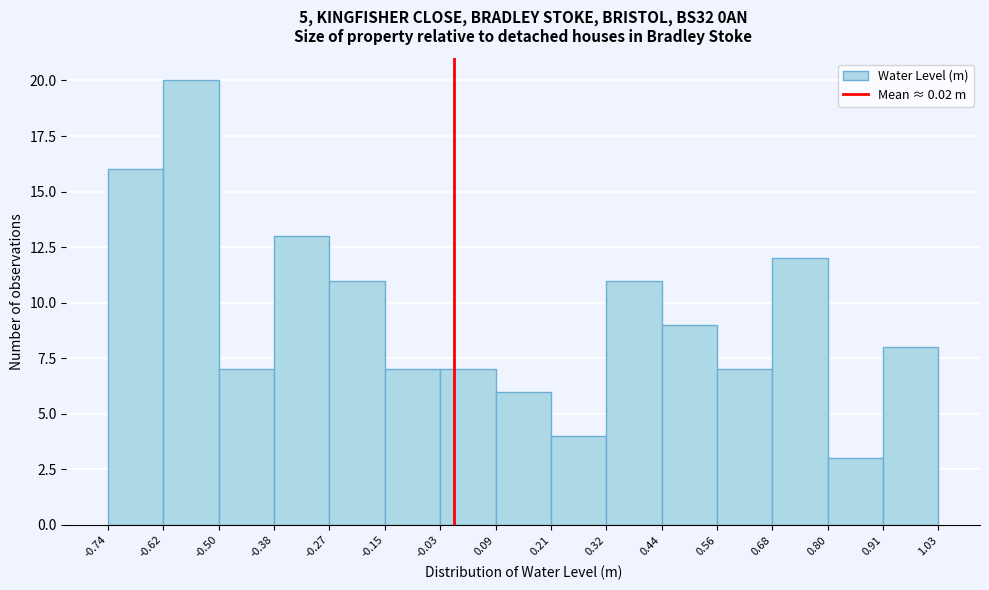

Over which range of the x-axis is the bar tallest?

-0.62 to -0.50